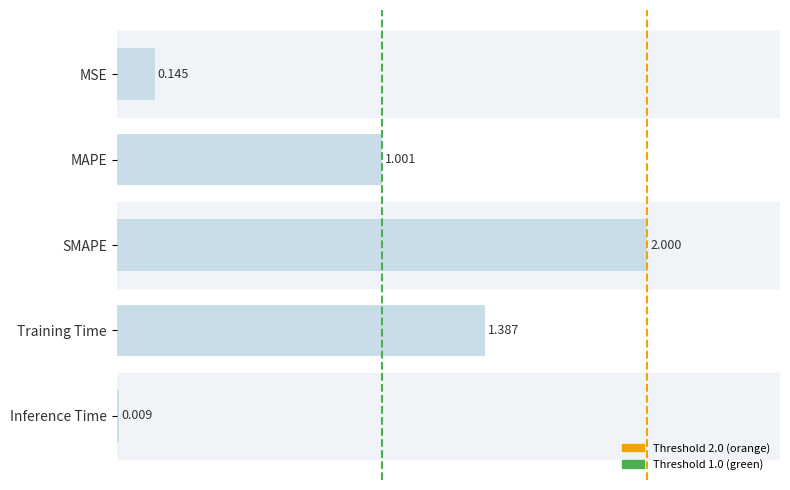

How many series are shown in this chart?

1